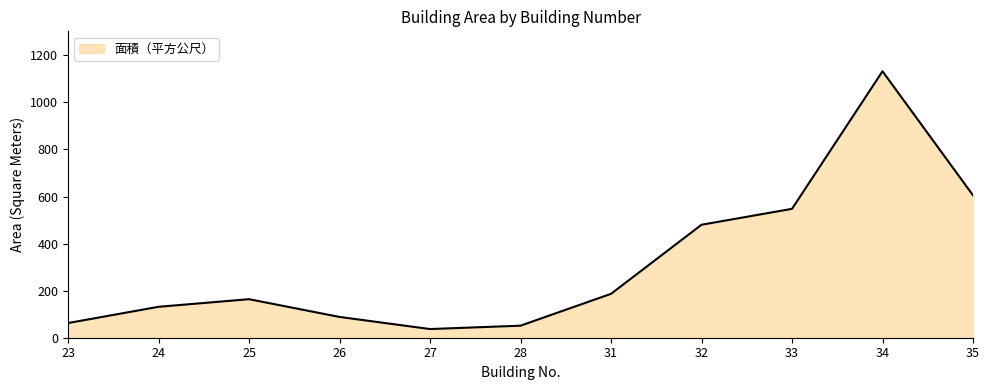

Which category has the highest value across all series?

34